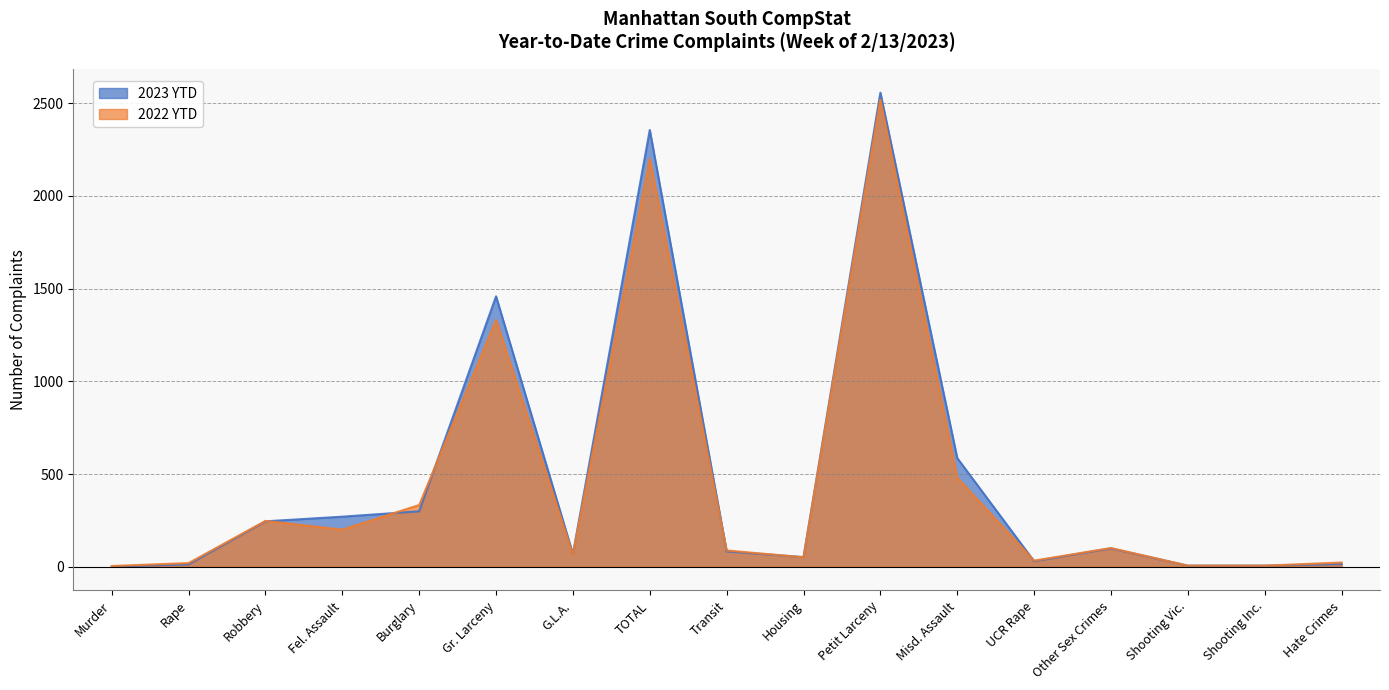

True or false: 2022 YTD has more than 2 interior local peaks.

True